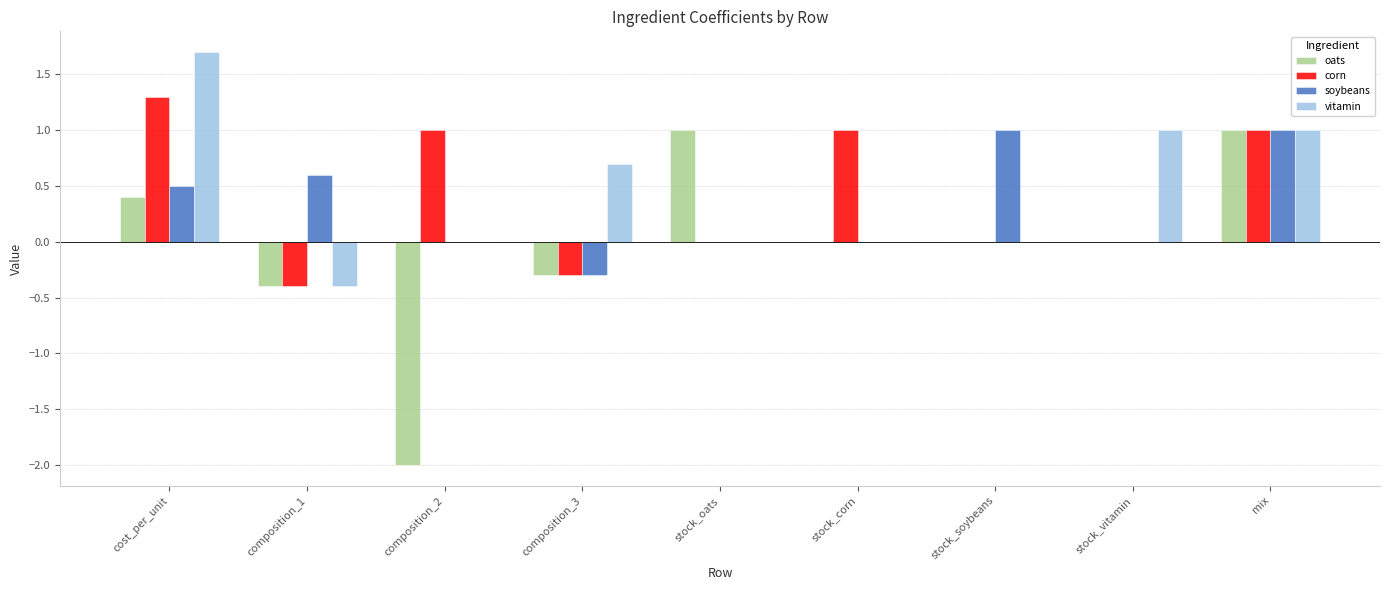

Where does the oats series first go above 0?

cost_per_unit